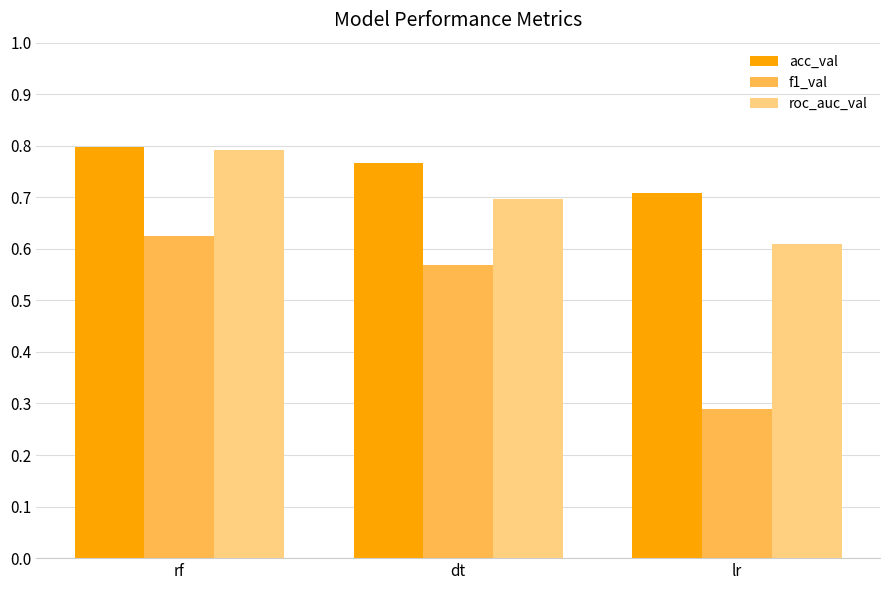

How many categories are shown in the chart?

3